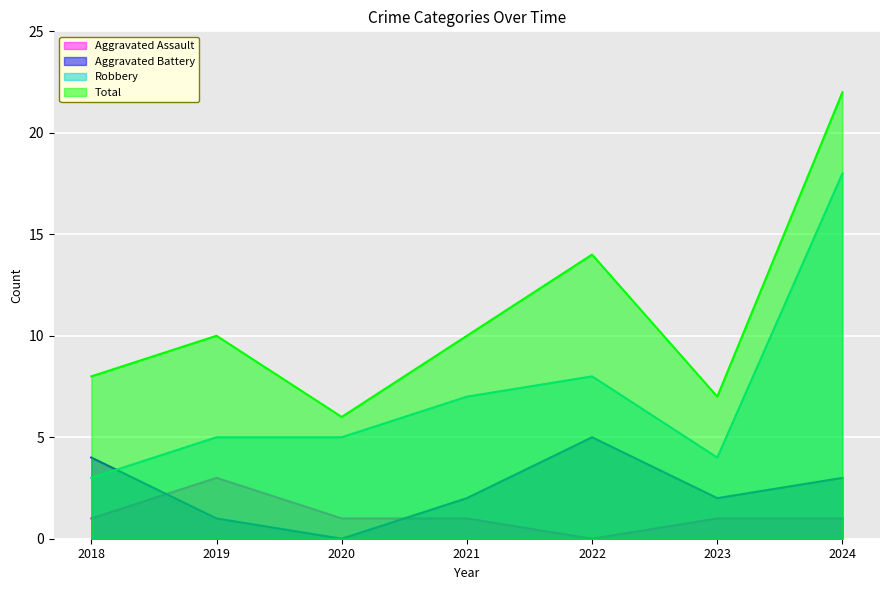

Rank the categories by Robbery value from lowest to highest.

2018, 2023, 2019, 2020, 2021, 2022, 2024